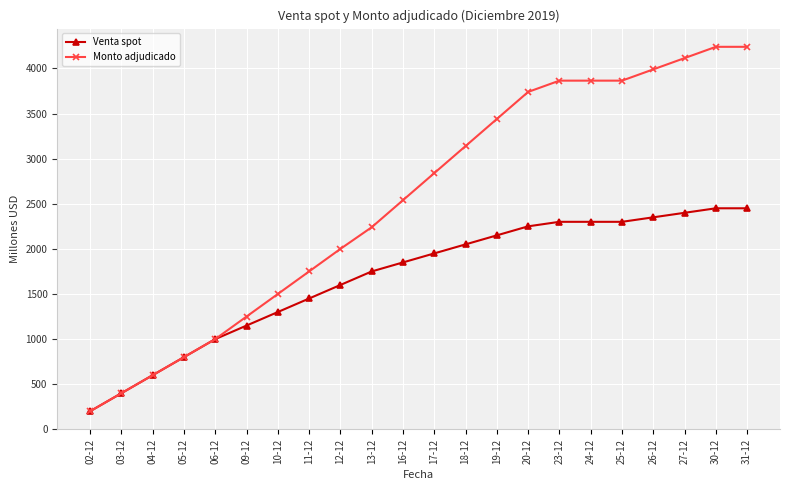

Reading left to right, what are all the values shown in this chart?

Venta spot: 02-12=200	03-12=400	04-12=600	05-12=800	06-12=1000	09-12=1150	10-12=1300	11-12=1450	12-12=1600	13-12=1750	16-12=1850	17-12=1950	18-12=2050	19-12=2150	20-12=2250	23-12=2300	24-12=2300	25-12=2300	26-12=2350	27-12=2400	30-12=2450	31-12=2450
Monto adjudicado: 02-12=200	03-12=400	04-12=600	05-12=800	06-12=1000	09-12=1250	10-12=1500	11-12=1750	12-12=2000	13-12=2240	16-12=2540	17-12=2840	18-12=3140	19-12=3440	20-12=3740	23-12=3865	24-12=3865	25-12=3865	26-12=3990	27-12=4115	30-12=4240	31-12=4240